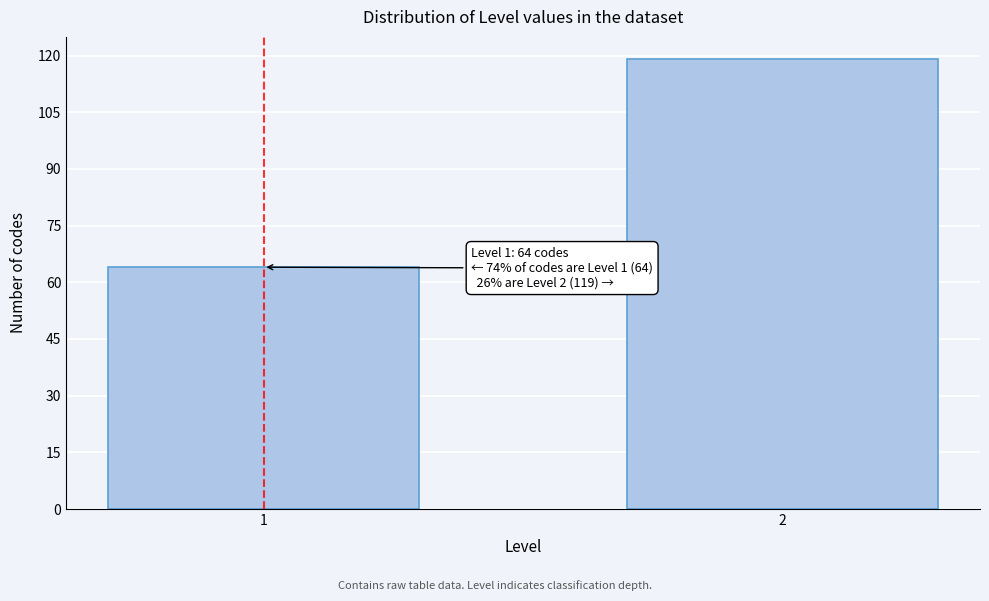

Reading left to right, list all the values displayed in this chart.

1=64	2=119